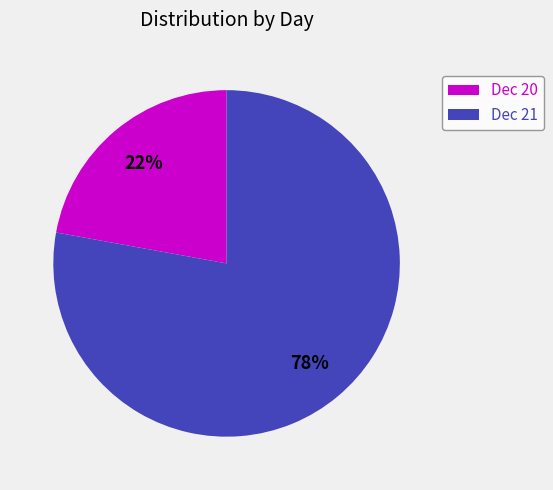

Does any single category account for the majority?

Yes